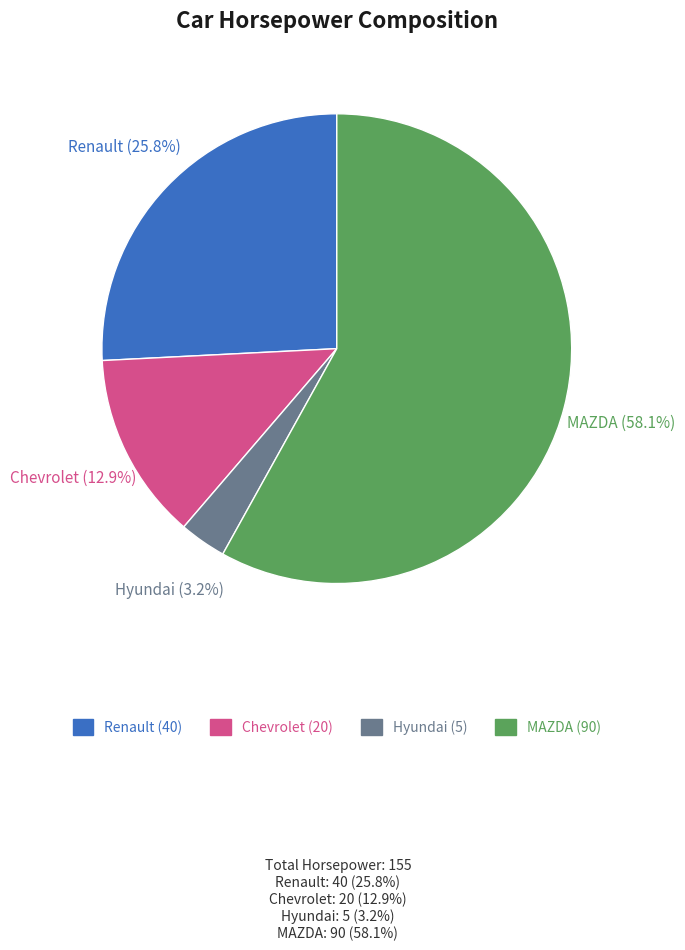

What portion of the pie excludes Renault?

74.2%